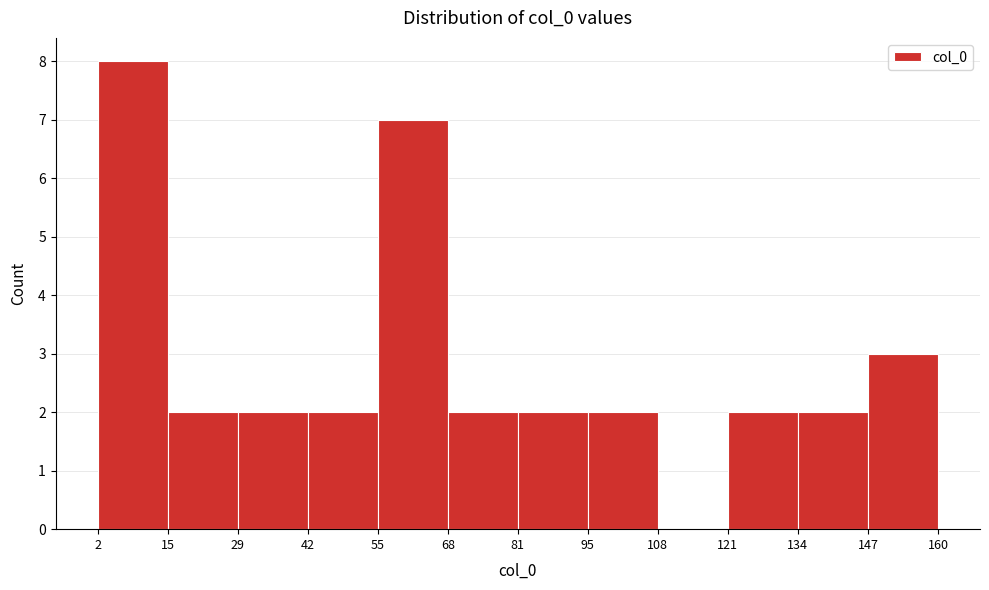

Reading left to right, list every bar in this chart as the range it spans on the x-axis followed by its height. The values are not printed on the chart, so give them approximately, as read against the axis.

2 to 15: 8
15 to 29: 2
29 to 42: 2
42 to 55: 2
55 to 68: 7
68 to 81: 2
81 to 95: 2
95 to 108: 2
108 to 121: 0
121 to 134: 2
134 to 147: 2
147 to 160: 3